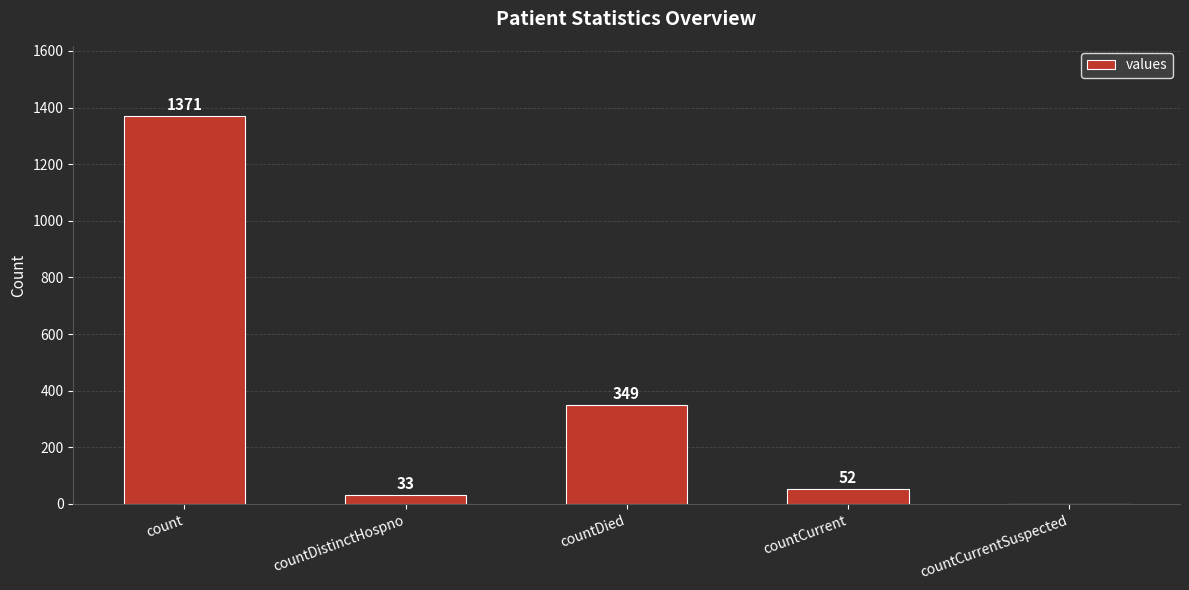

Reading right to left, what are all the values shown in this chart?

countCurrentSuspected=0	countCurrent=52	countDied=349	countDistinctHospno=33	count=1371